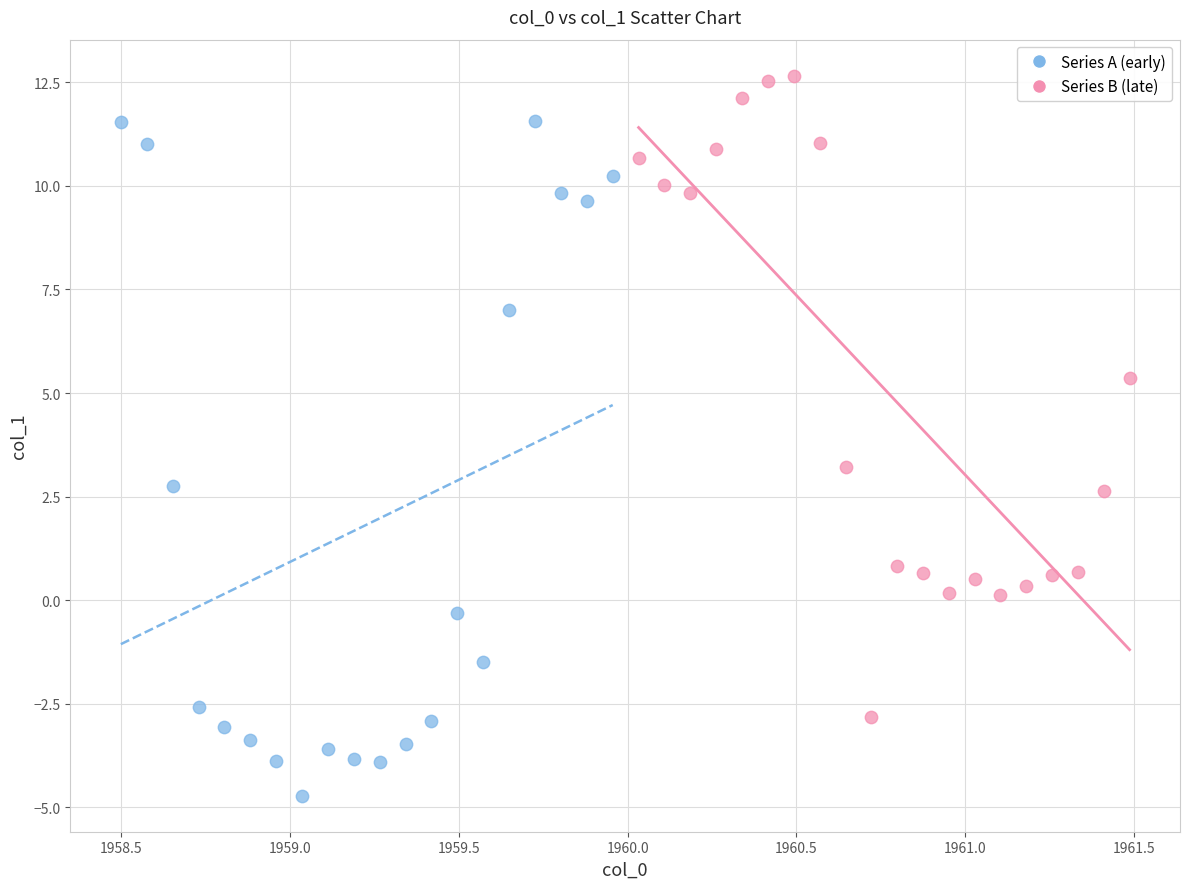

What are all the series names shown in the legend?

Series A (early), Series B (late)